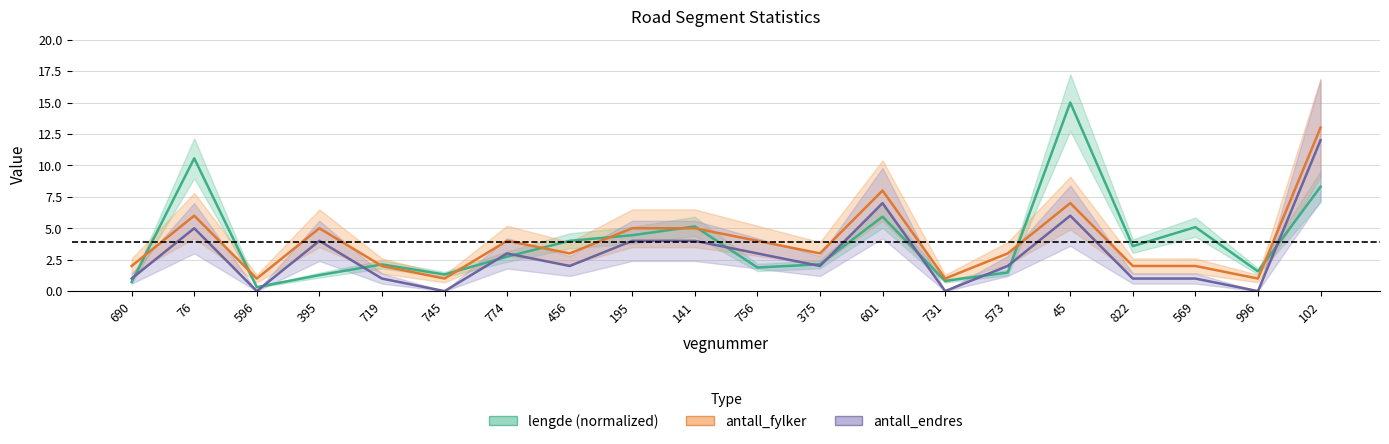

Does the chart have visible grid lines?

Yes